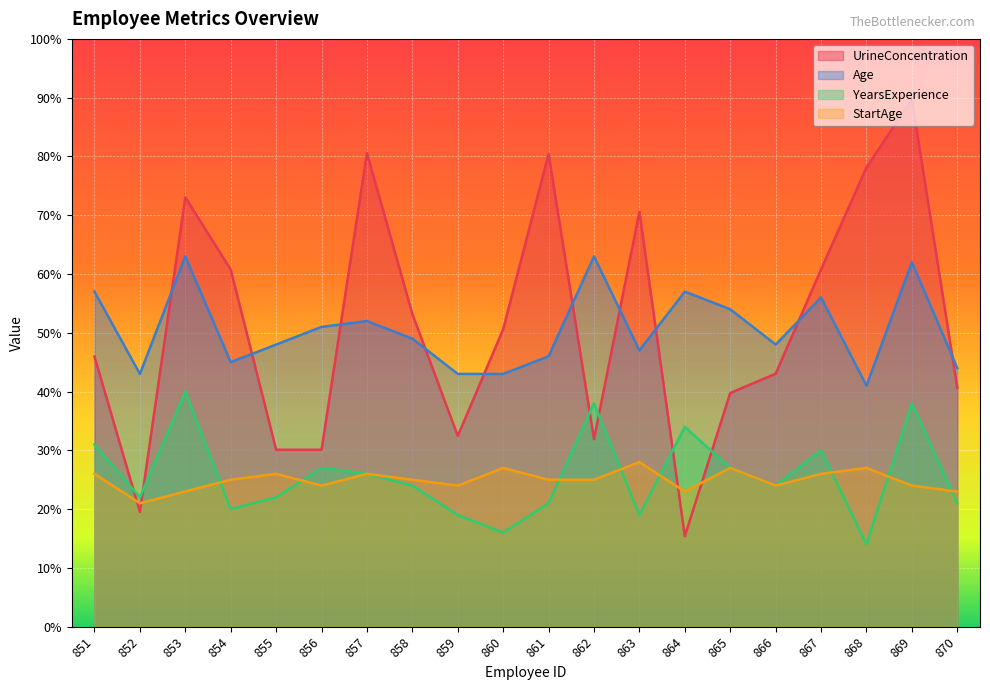

In YearsExperience, how many points are lower than both neighbors (excluding endpoints)?

6